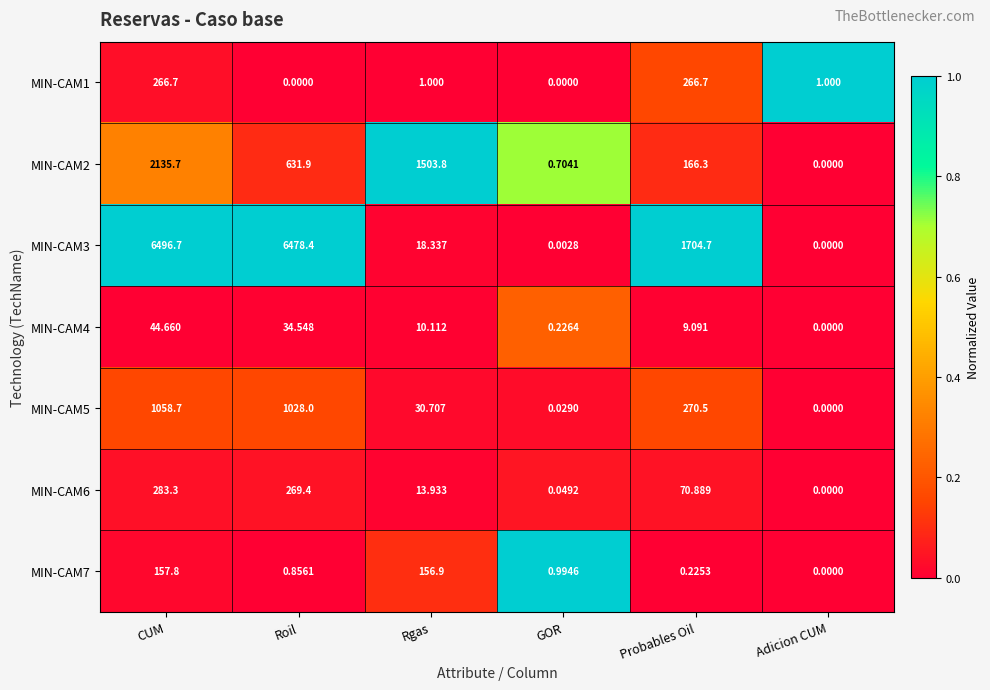

At how many categories does at least one series exceed 0?

6